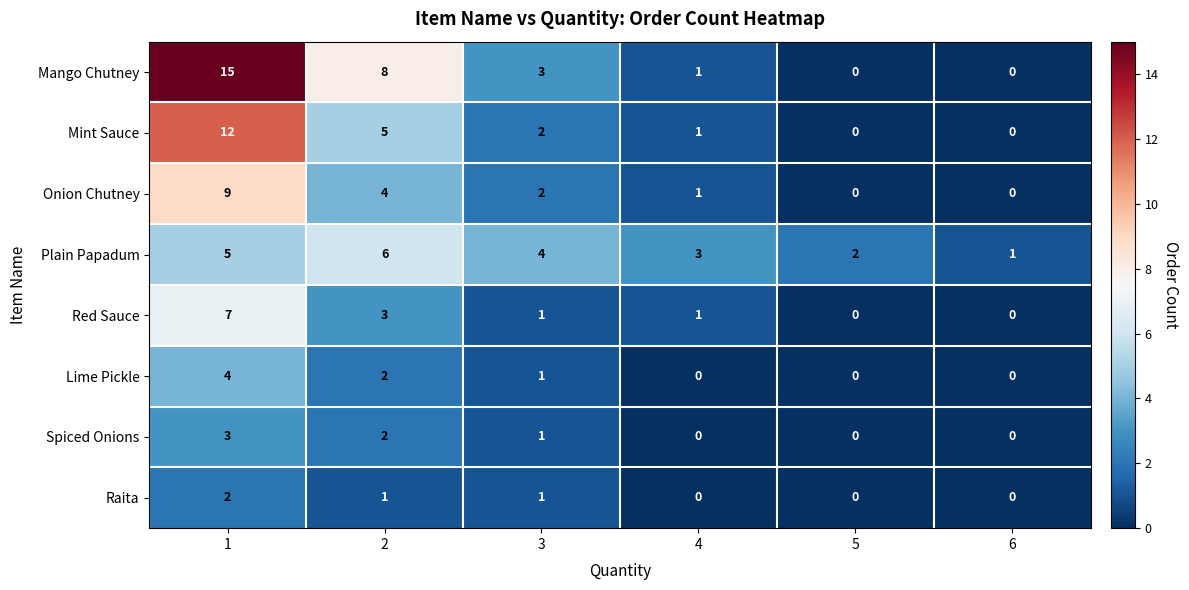

What is the sum of all Raita values?

4